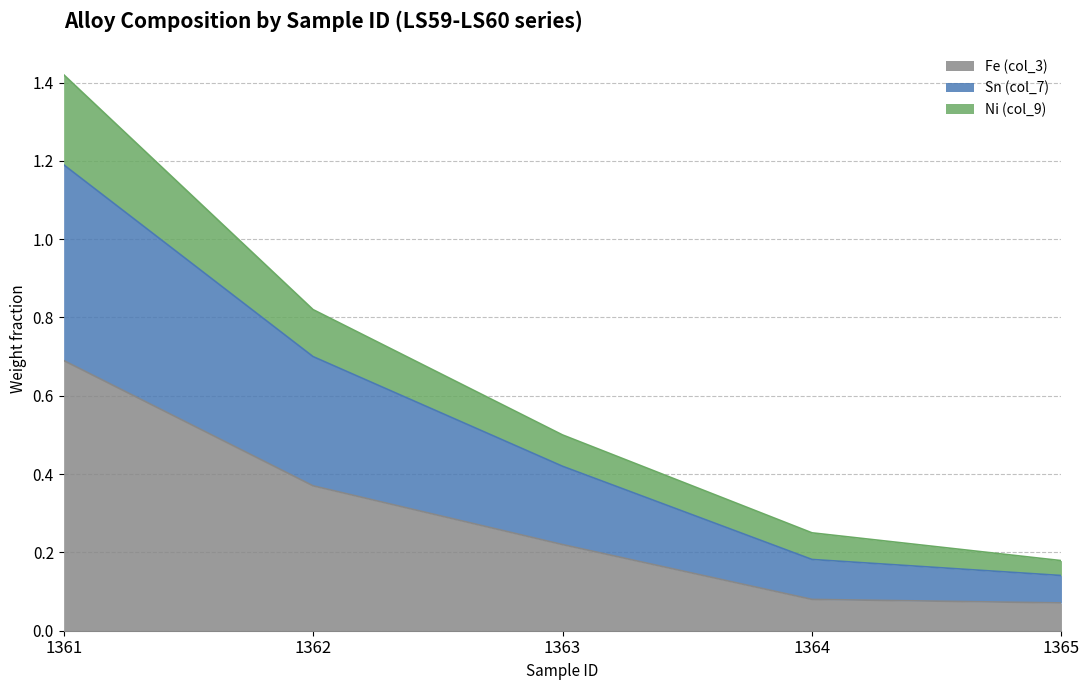

True or false: Fe (col_3) and Sn (col_7) intersect in this chart.

False